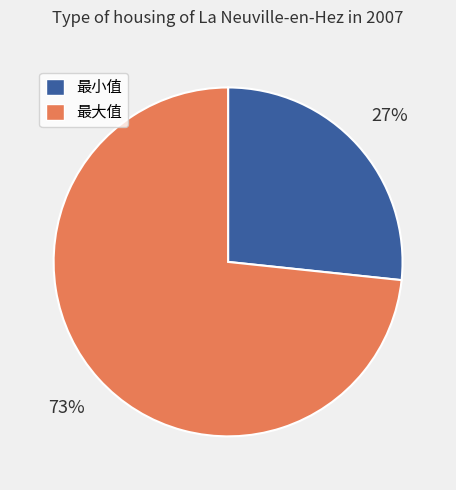

Is there a majority slice in this chart?

Yes